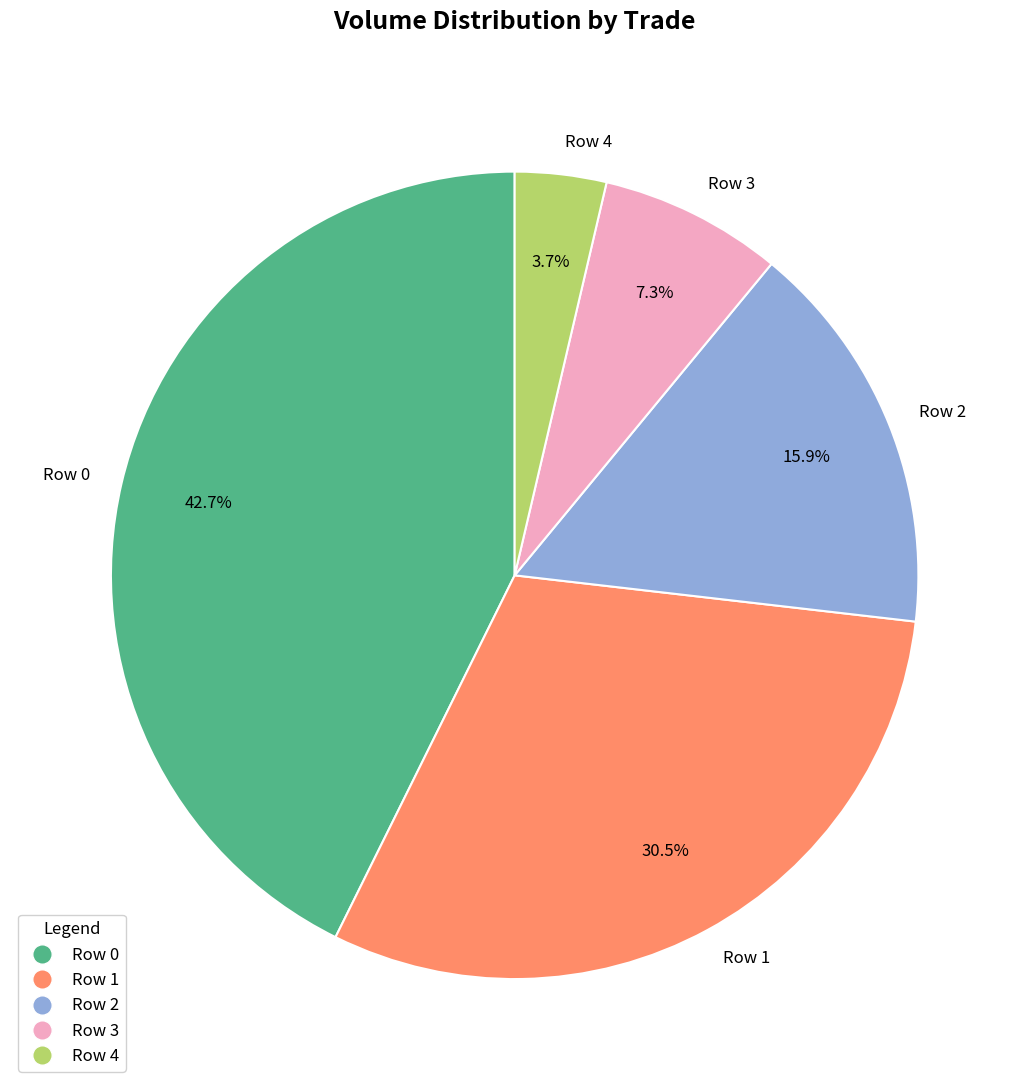

True or false: Row 0 accounts for 43% of the total.

True